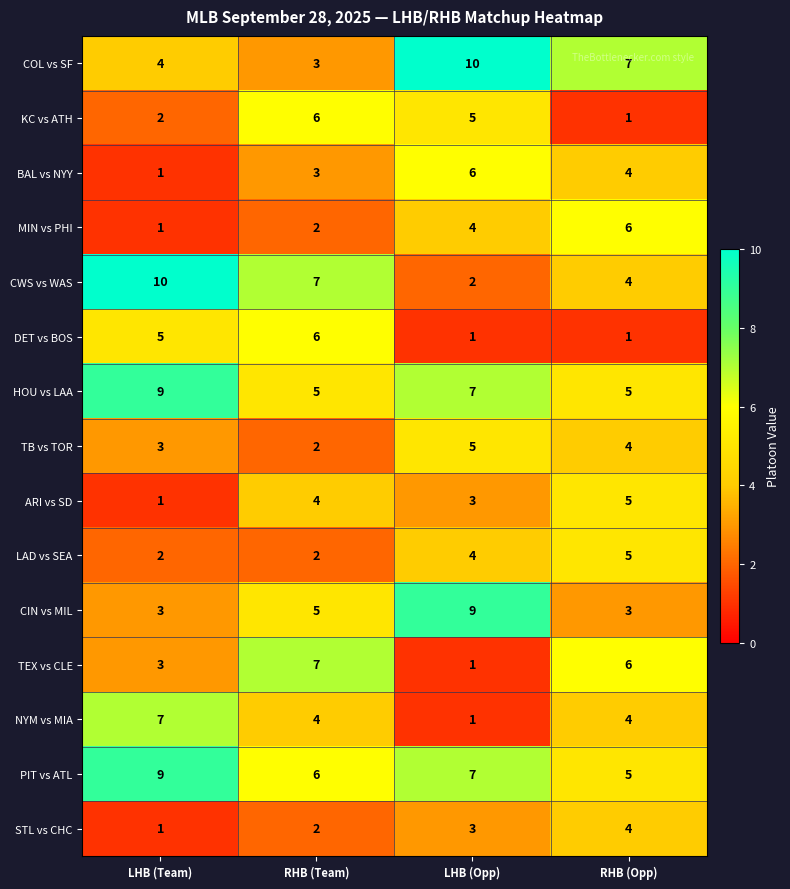

Rank the categories by COL vs SF value from highest to lowest.

LHB (Opp), RHB (Opp), LHB (Team), RHB (Team)